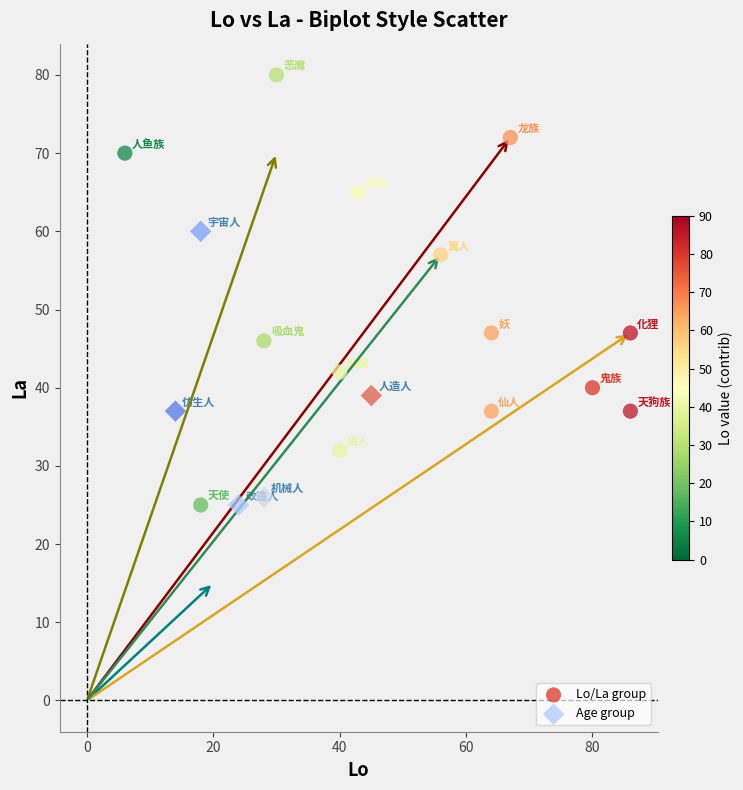

Which series has the largest Y range (max minus min)?

Lo/La group